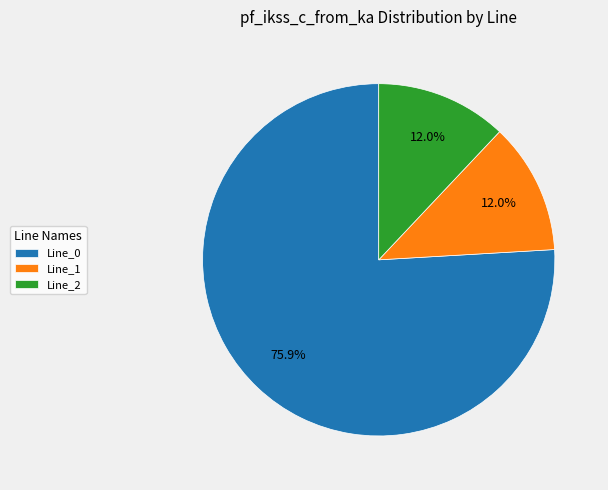

What percentage do Line_1 and Line_0 together represent?

88.0%